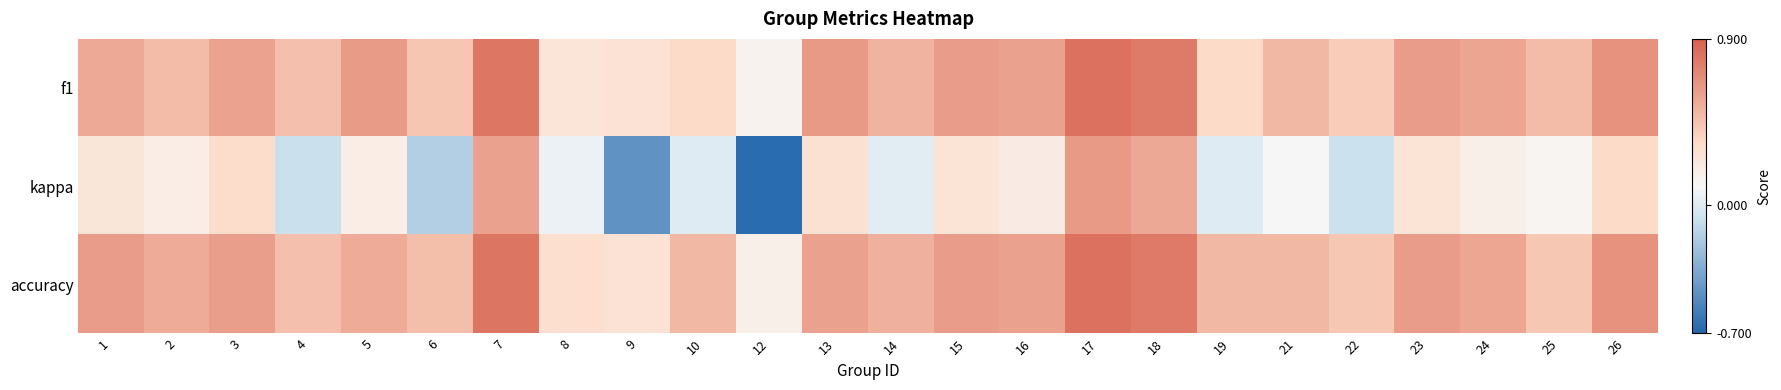

Which series has the largest range (max minus min)?

kappa